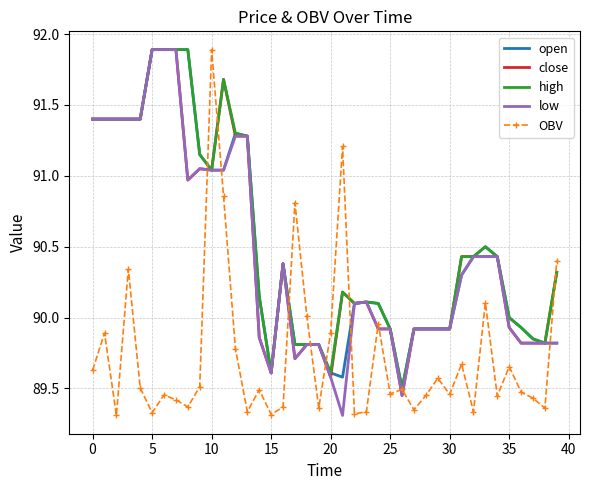

What is the difference between the second highest and second lowest values in the OBV series?

1.9